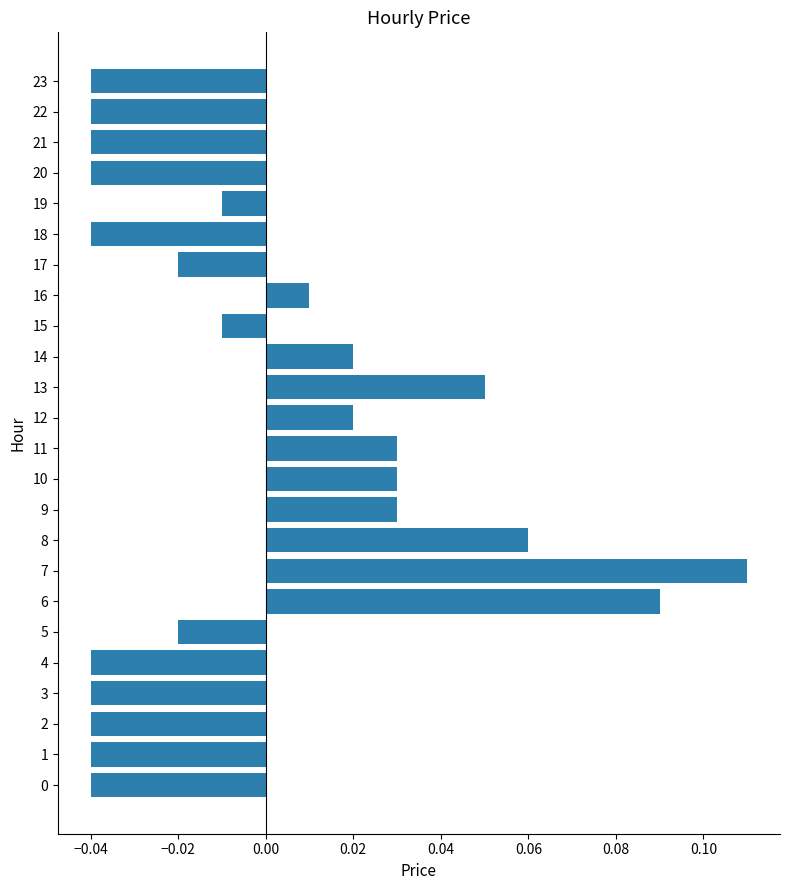

Which has a higher value, 19 or 17?

19